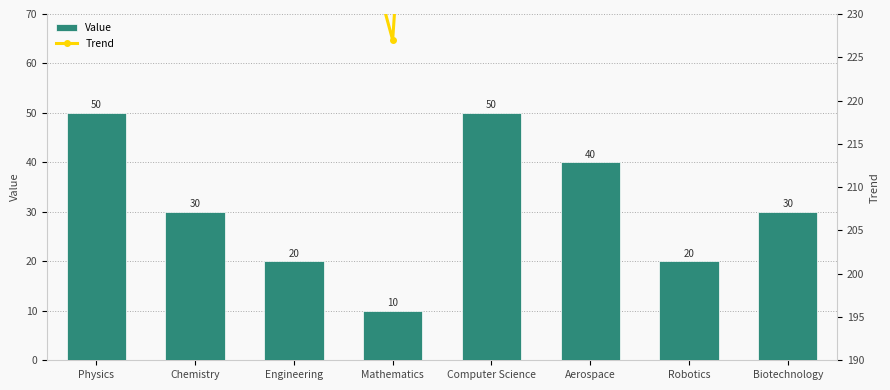

Which series has the largest range (max minus min)?

Trend